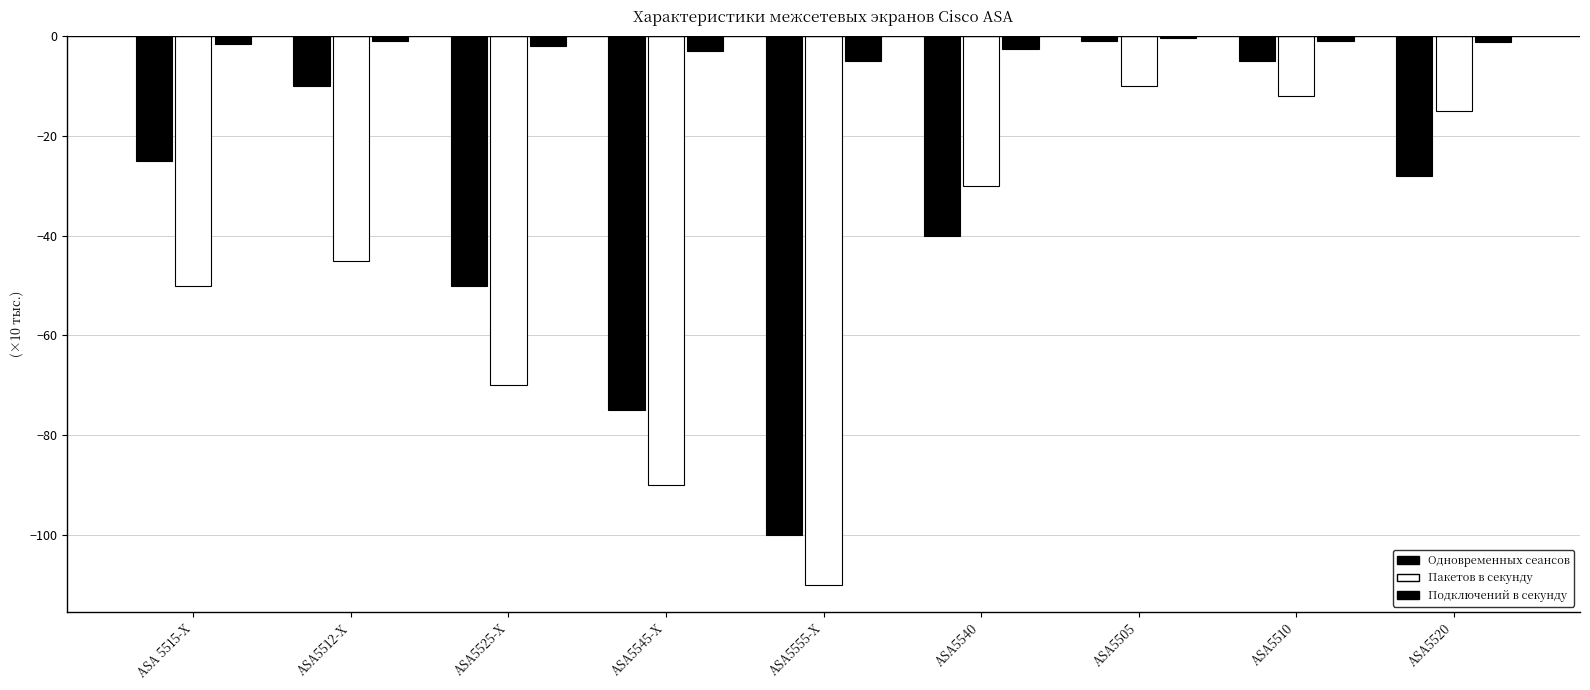

Does the chart contain stacked bars?

No